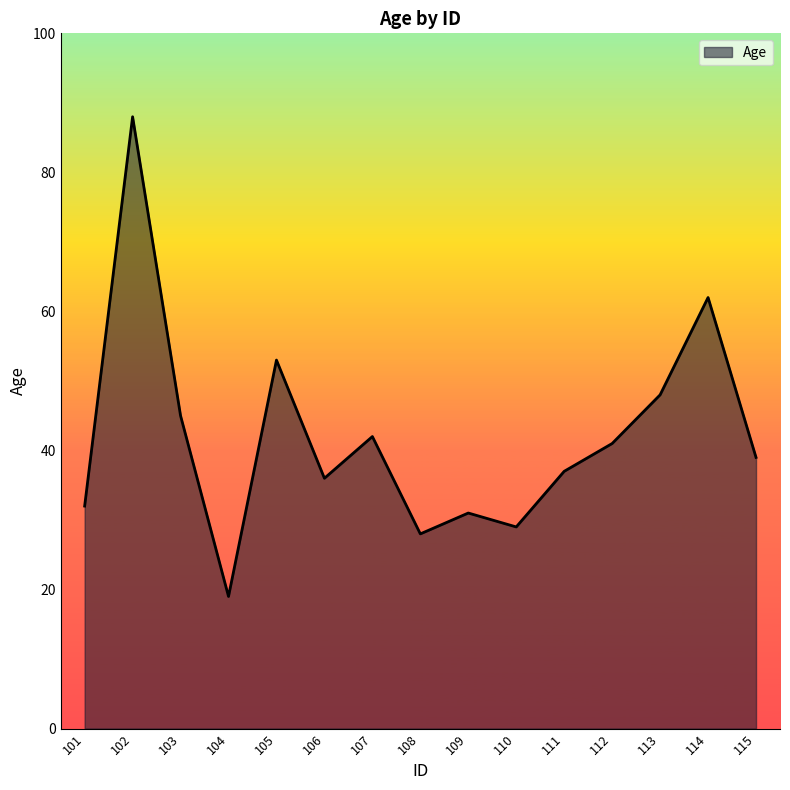

What is the difference between the second highest and second lowest values?

34